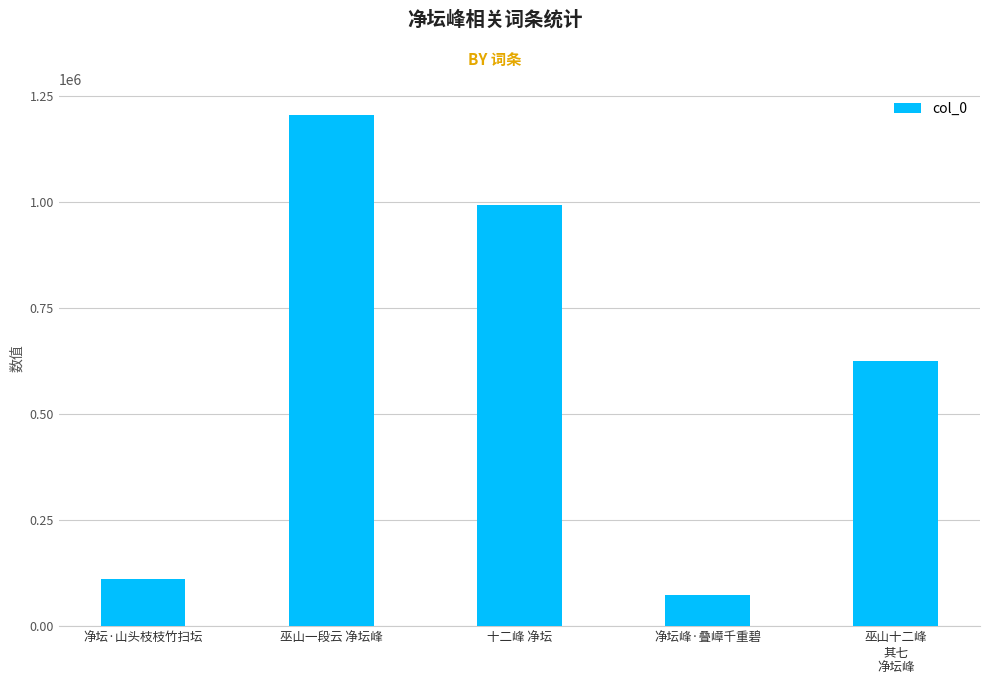

Does the chart contain stacked bars?

No